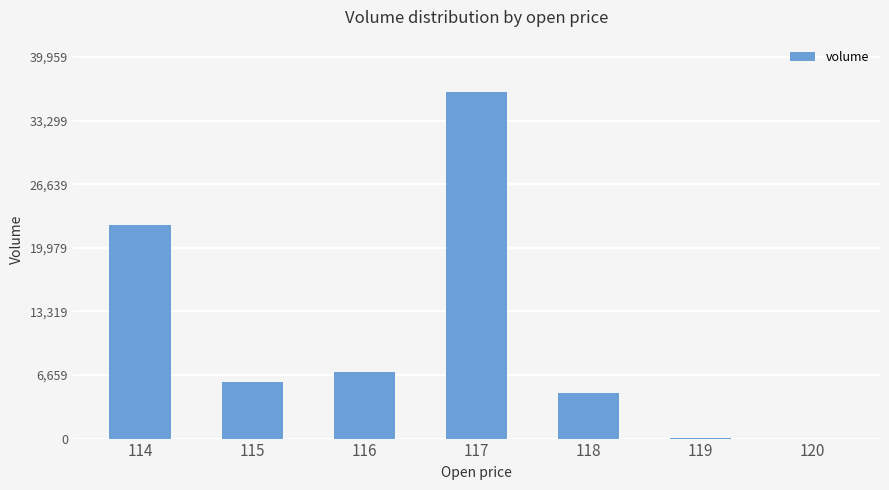

At which label does the data first exceed 5881?

114